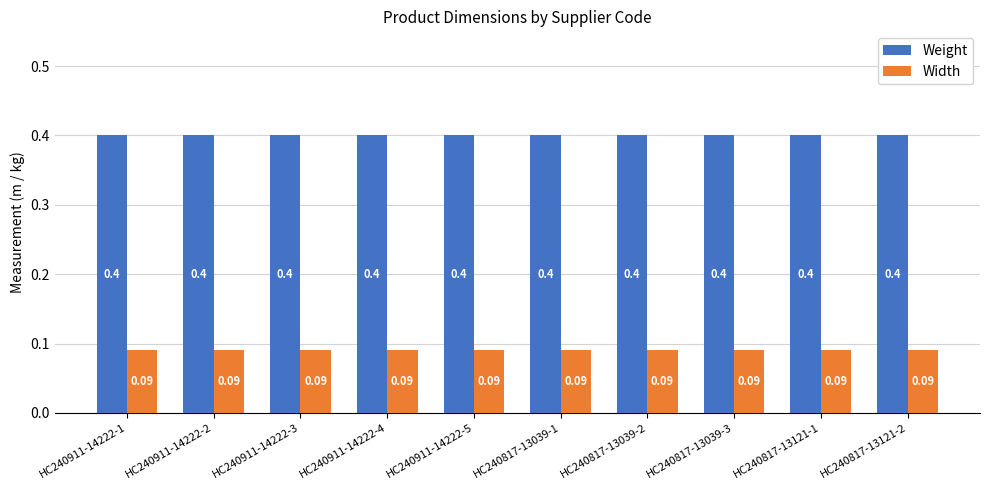

Rank the series at HC240817-13121-2 from highest to lowest value.

Weight, Width